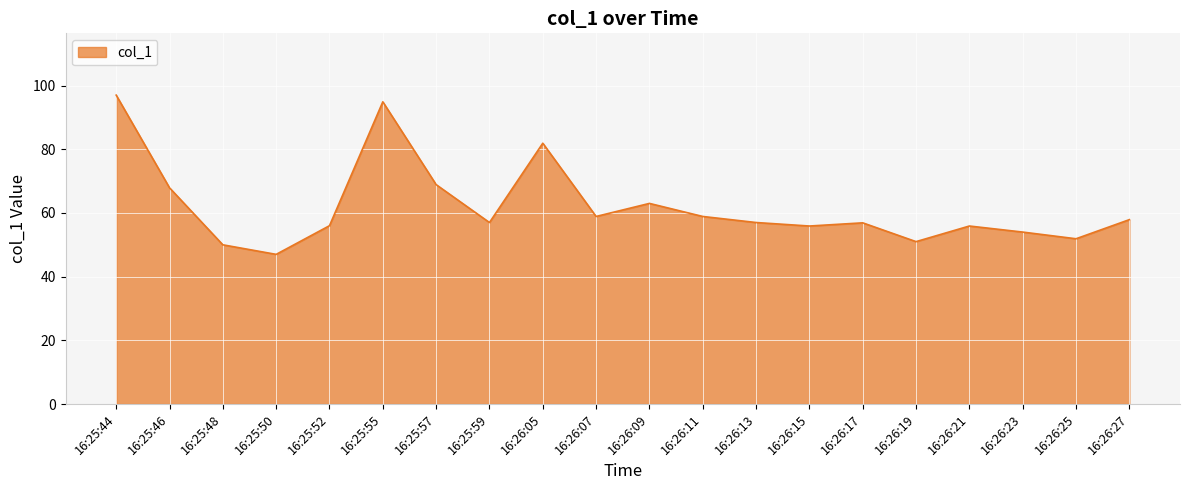

Which has a higher value, 16:25:52 or 16:25:46?

16:25:46